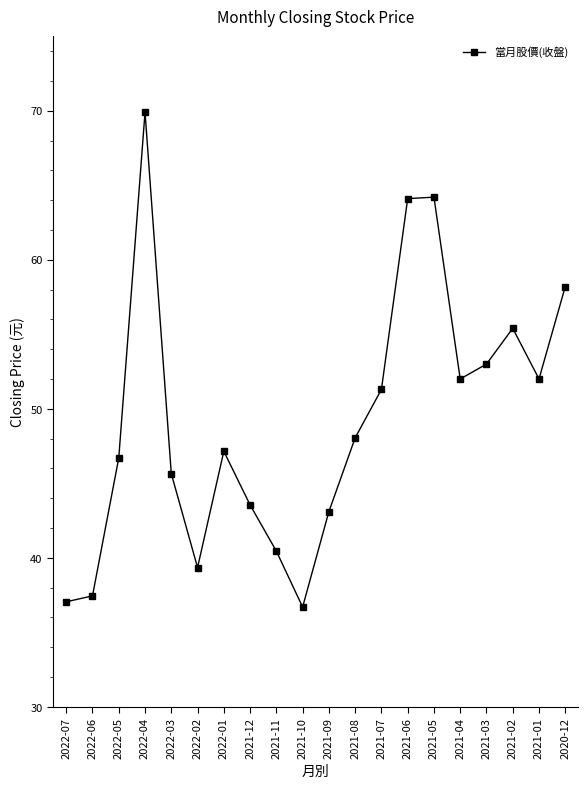

How many values exceed 48?

10